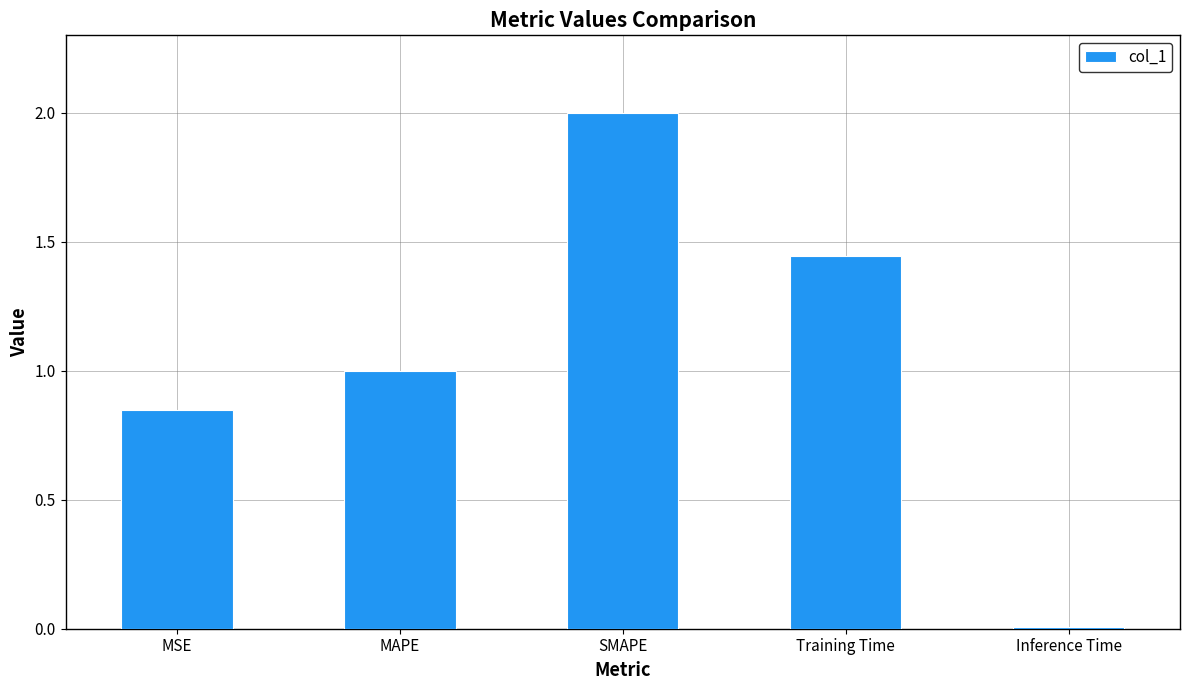

Rank the categories by value from highest to lowest.

SMAPE, Training Time, MAPE, MSE, Inference Time